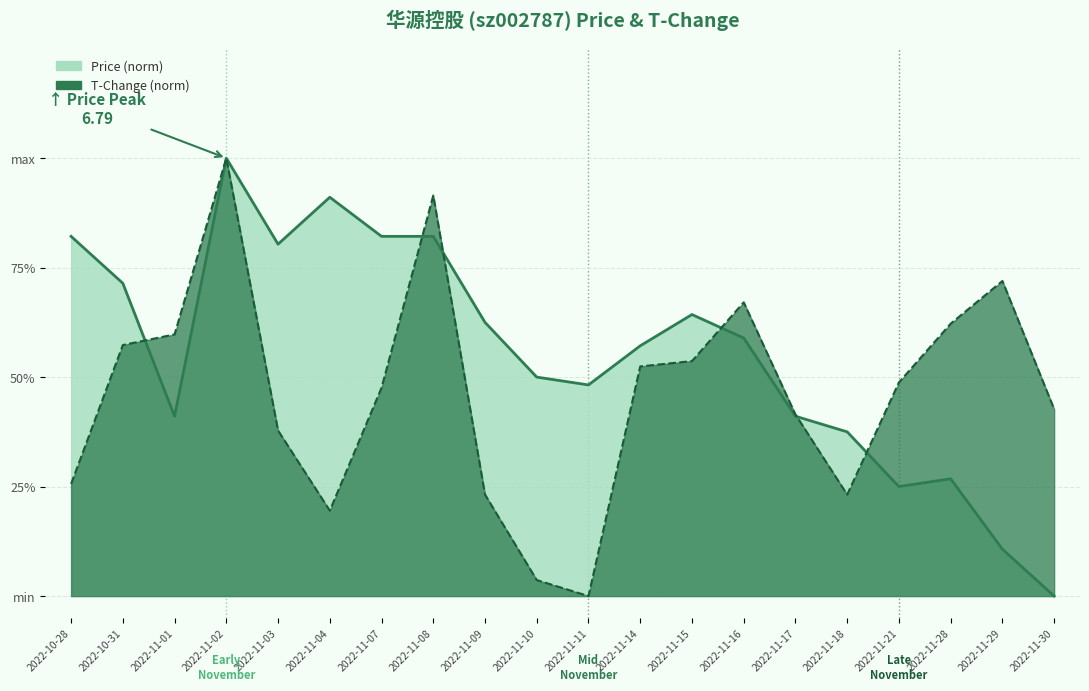

What is the difference between the second highest and second lowest values in the t_change series?

0.9